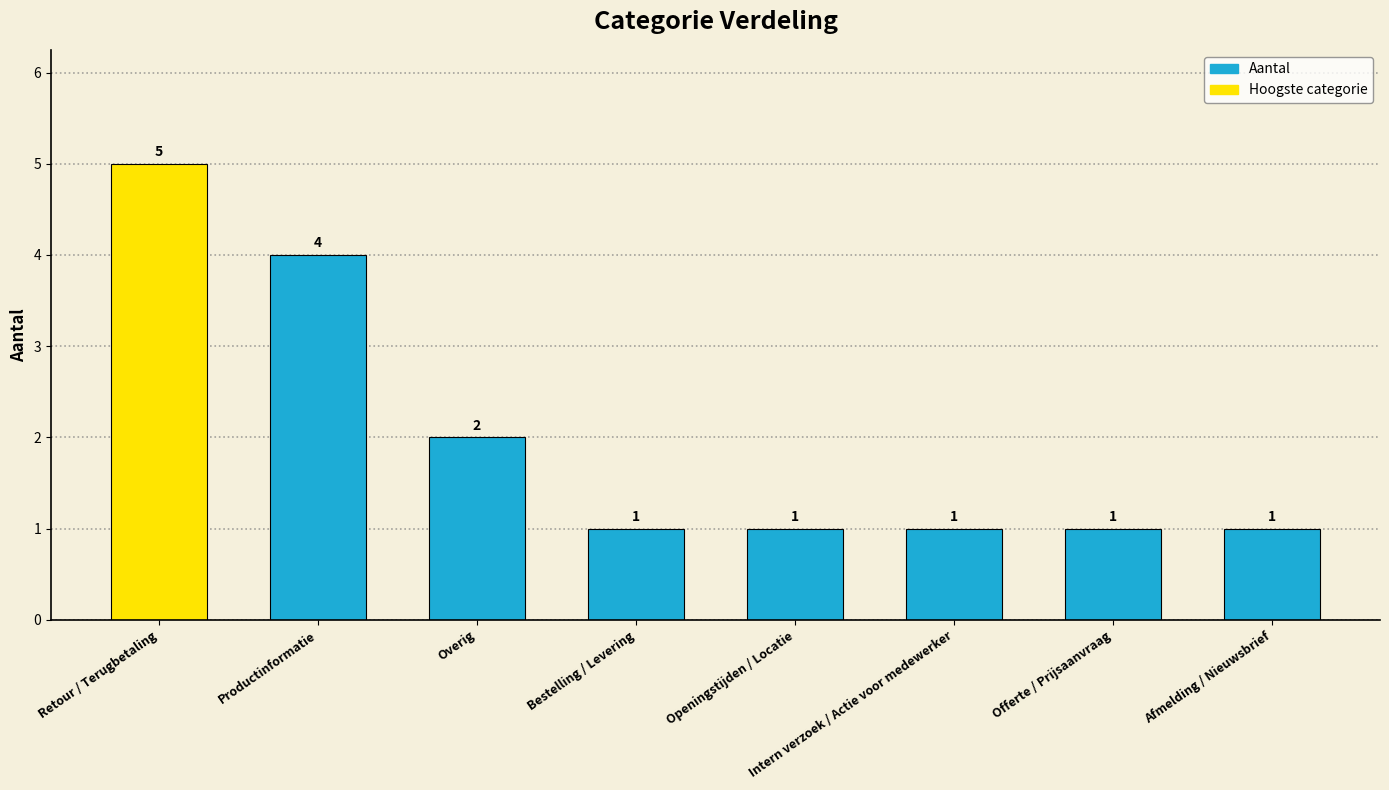

Which label corresponds to the largest value in the chart?

Retour / Terugbetaling